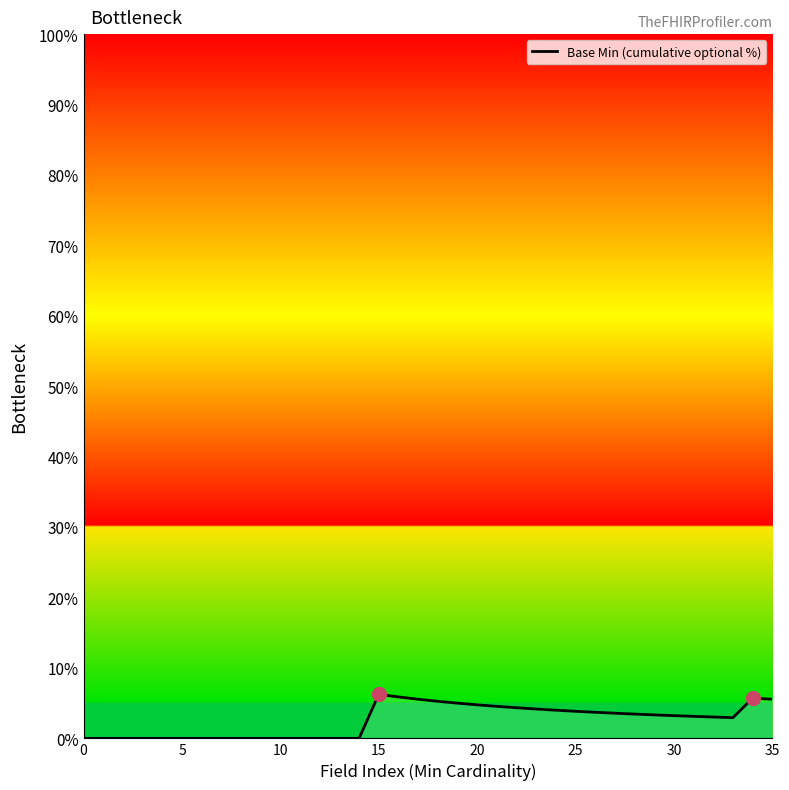

True or false: there are more than 0 points higher than both neighbors.

True